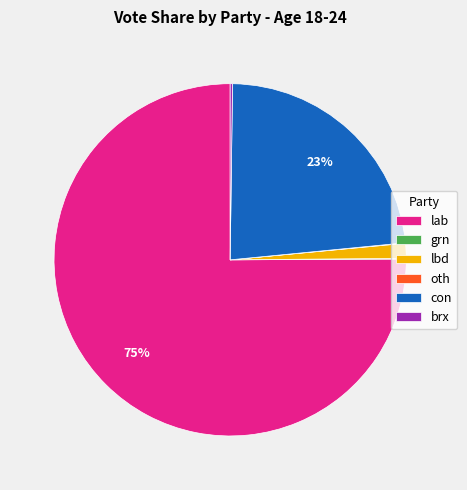

True or false: lab accounts for 75% of the total.

True